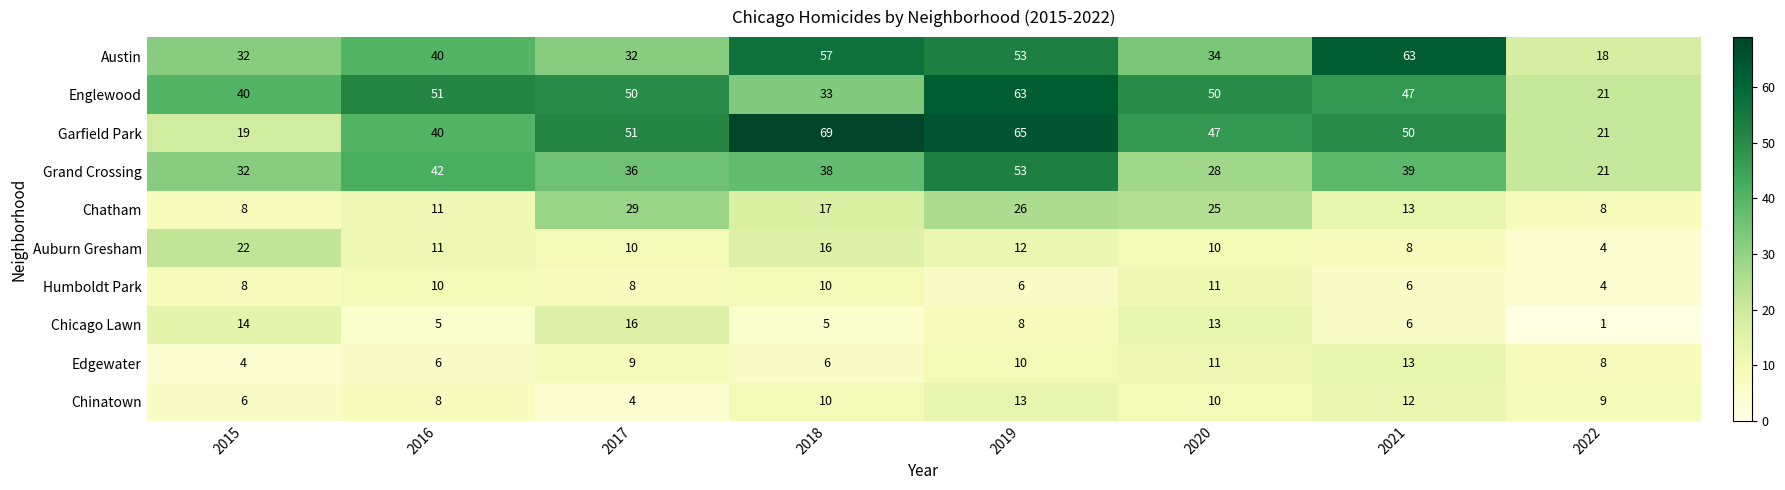

At which label does Garfield Park first exceed 50?

2017